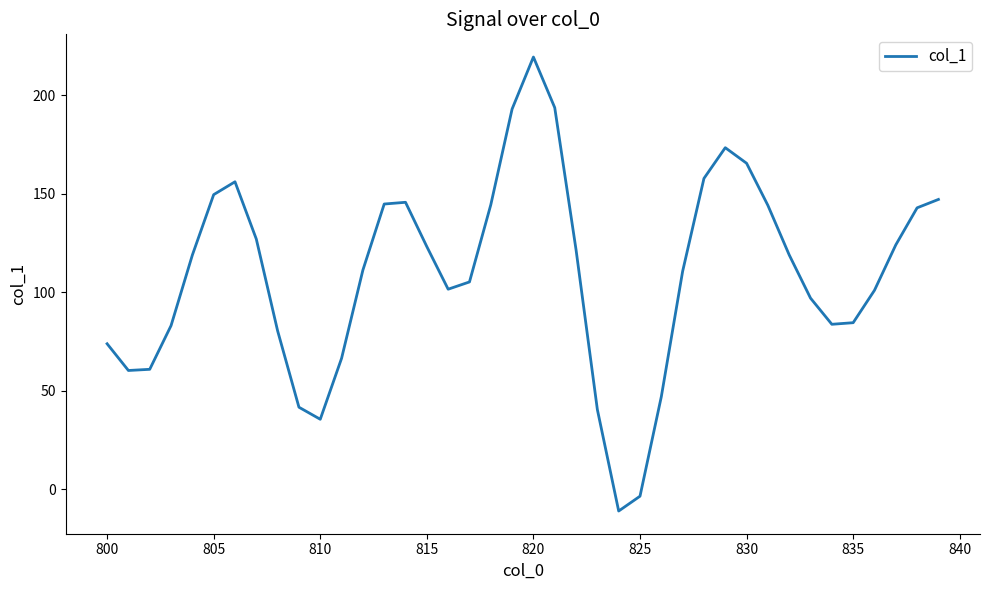

What is the smallest value displayed?

-11.0